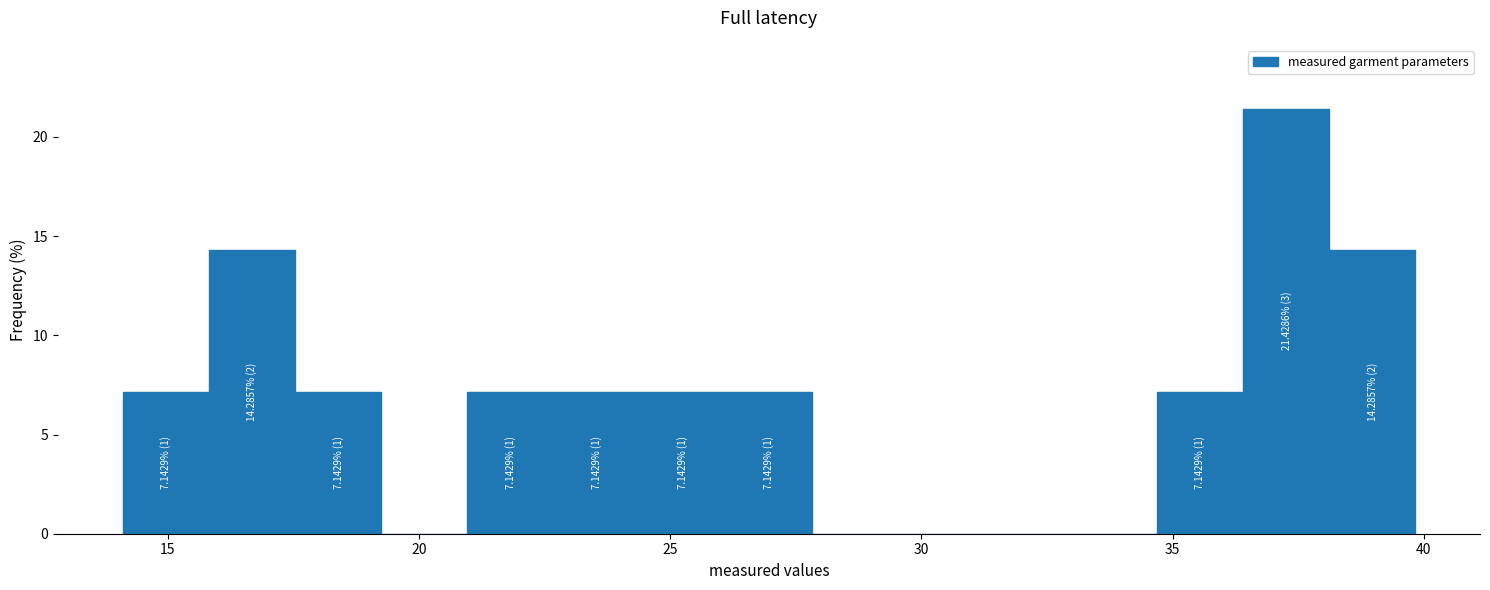

Read against the x-axis, roughly where is the centre of the tallest bar?

37.5